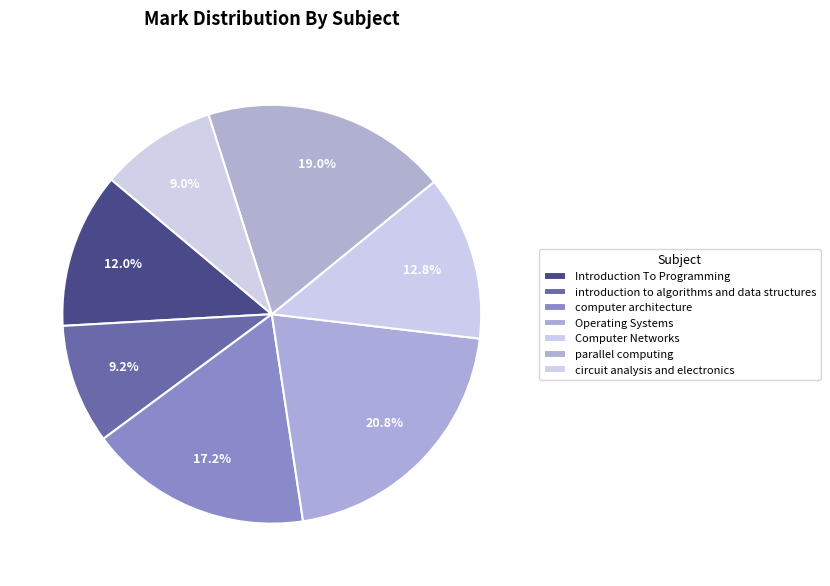

The introduction to algorithms and data structures slice represents 9% of the pie. True or false?

True